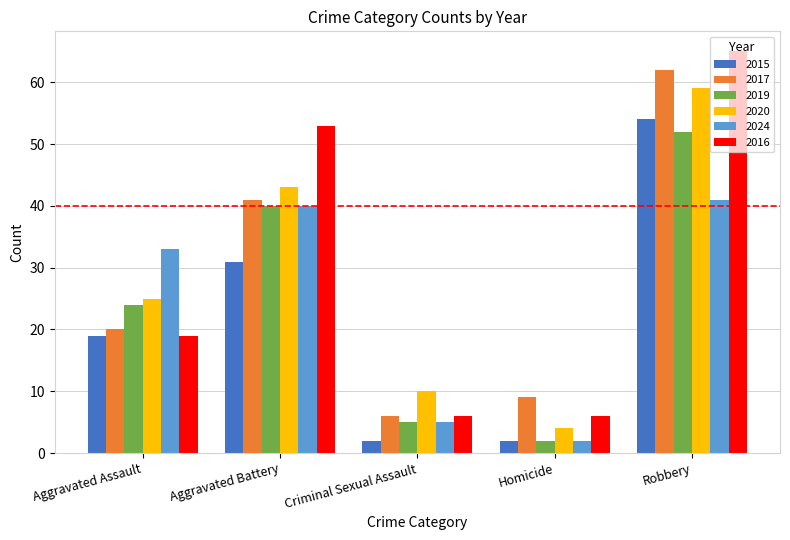

Reading right to left, what are all the values shown in this chart?

2015: 54	2	2	31	19
2017: 62	9	6	41	20
2019: 52	2	5	40	24
2020: 59	4	10	43	25
2024: 41	2	5	40	33
2016: 65	6	6	53	19